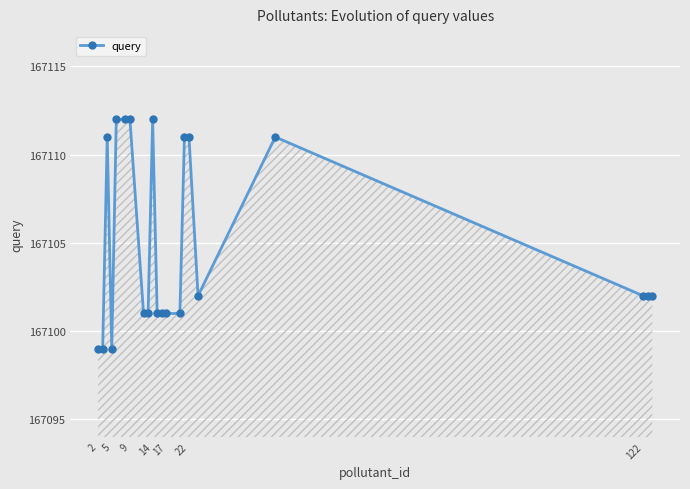

True or false: the data has more than 2 interior local peaks.

True